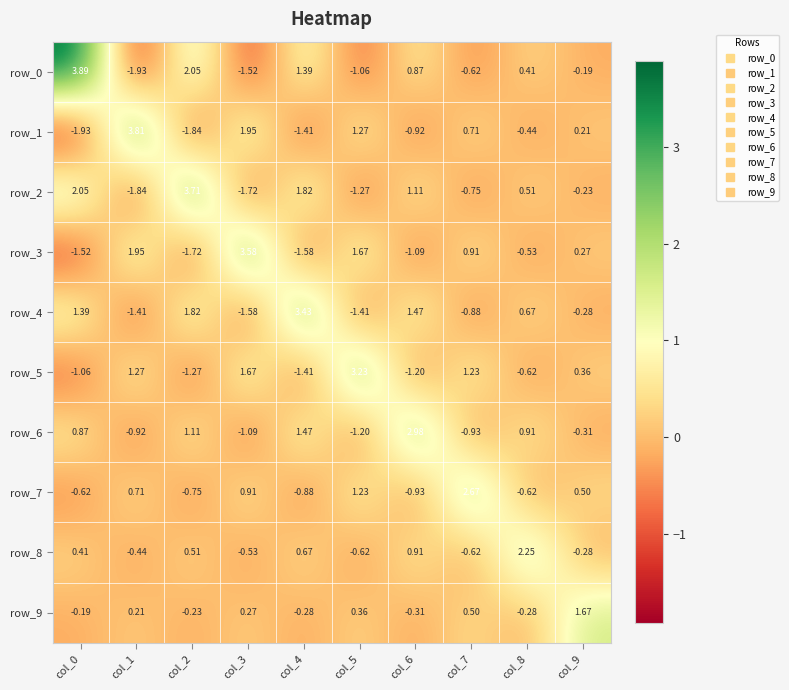

Which category has the highest value in the row_6 series?

col_6